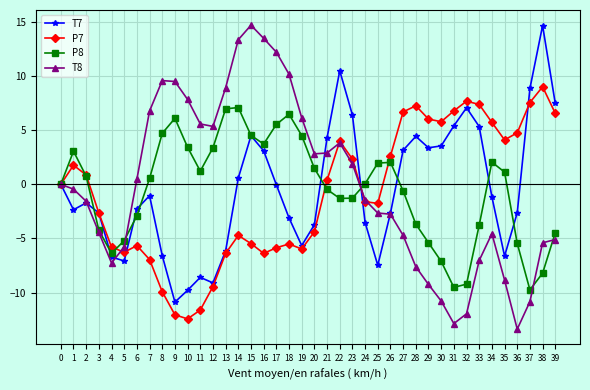

In P8, how many points are higher than both neighbors (excluding endpoints)?

6